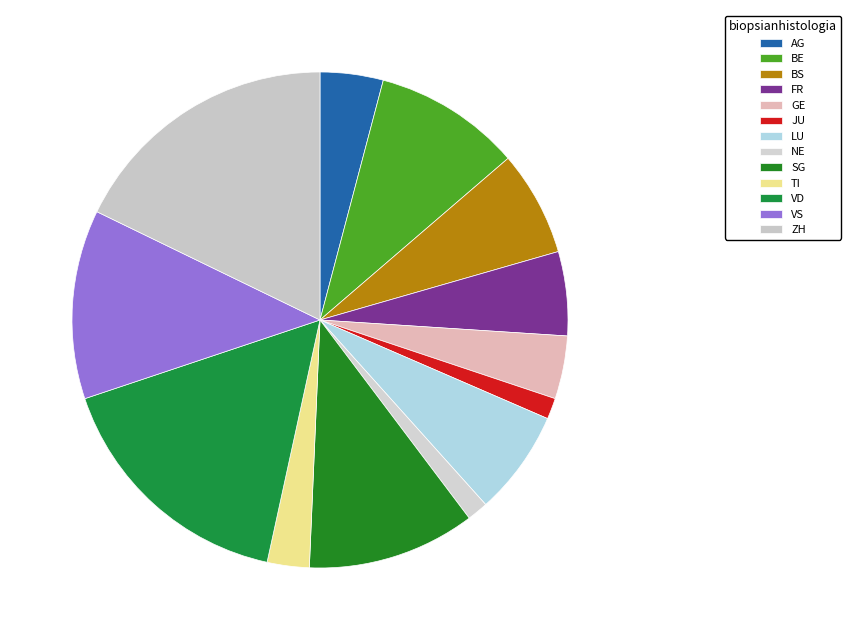

Count the number of slices in the pie.

13